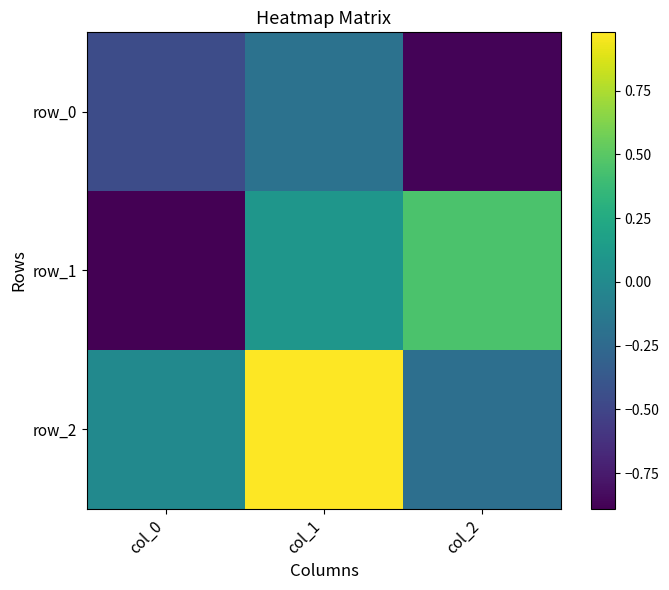

Where is row_0 nearest to the value 0?

col_1